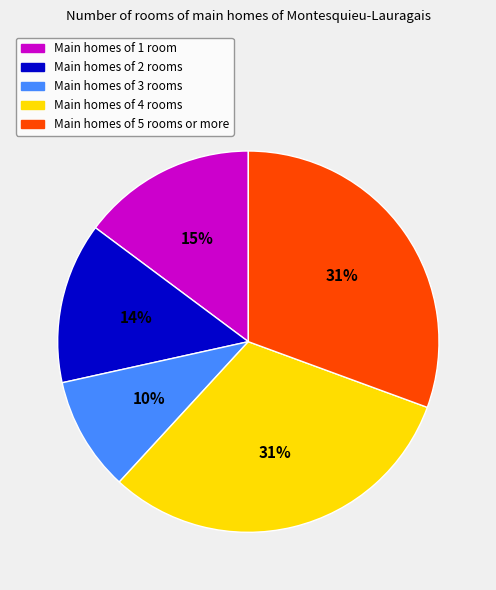

Is there a majority slice in this chart?

No